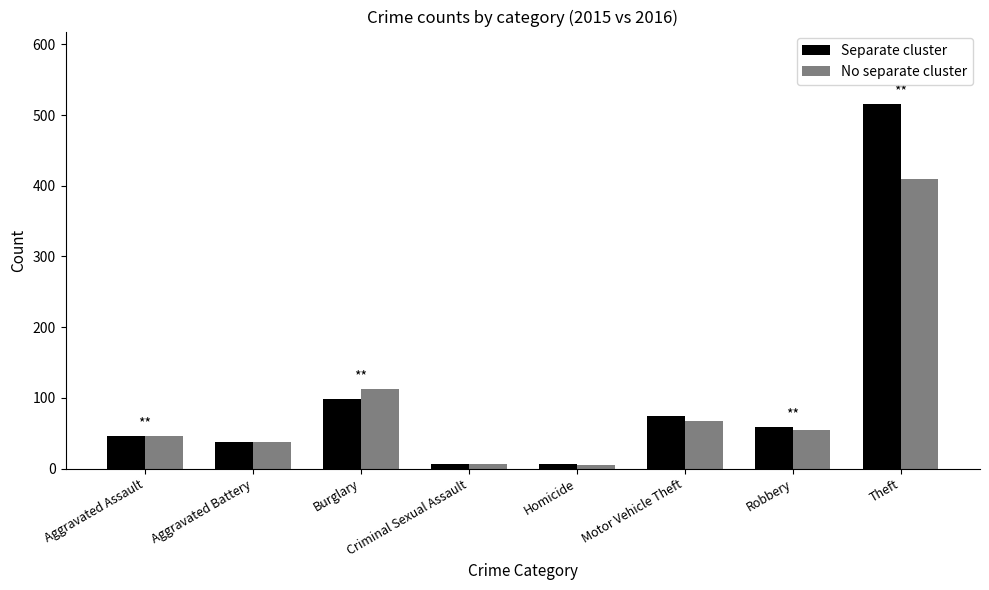

What position from the left is Burglary?

3